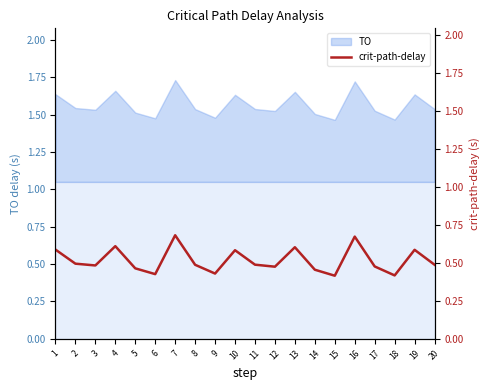

True or false: the data has more than 1 interior local peaks.

True